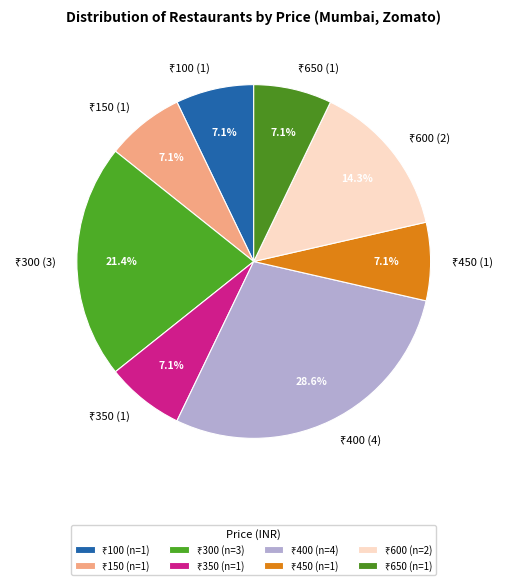

To the nearest percent, what is the average slice percentage?

12%